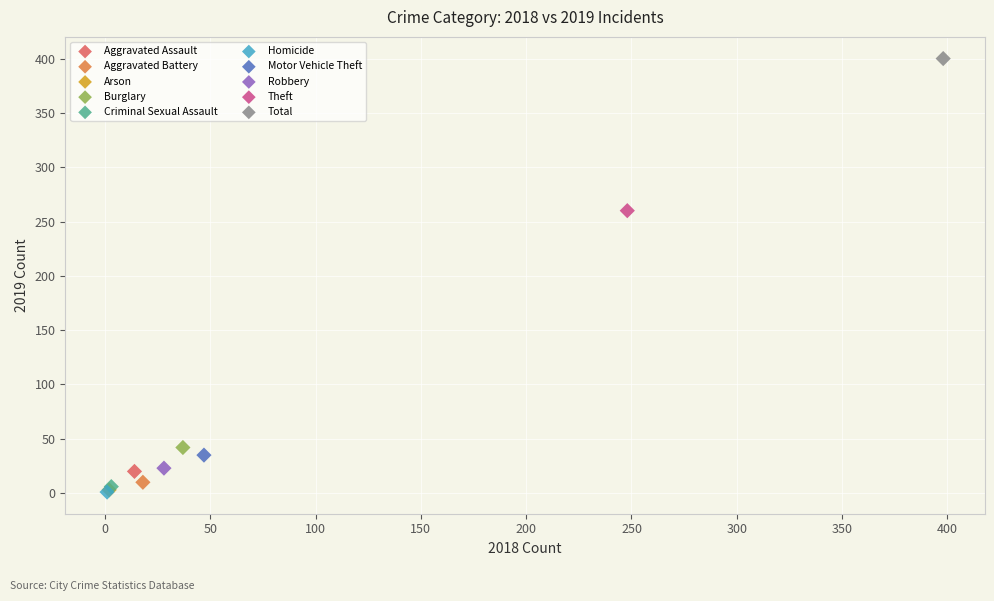

What are all the series names shown in the legend?

Aggravated Assault, Aggravated Battery, Arson, Burglary, Criminal Sexual Assault, Homicide, Motor Vehicle Theft, Robbery, Theft, Total